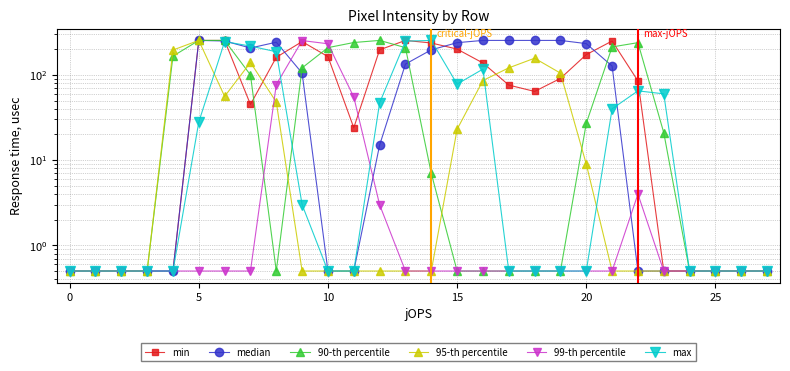

What is the label of the 16th point from the right?

12